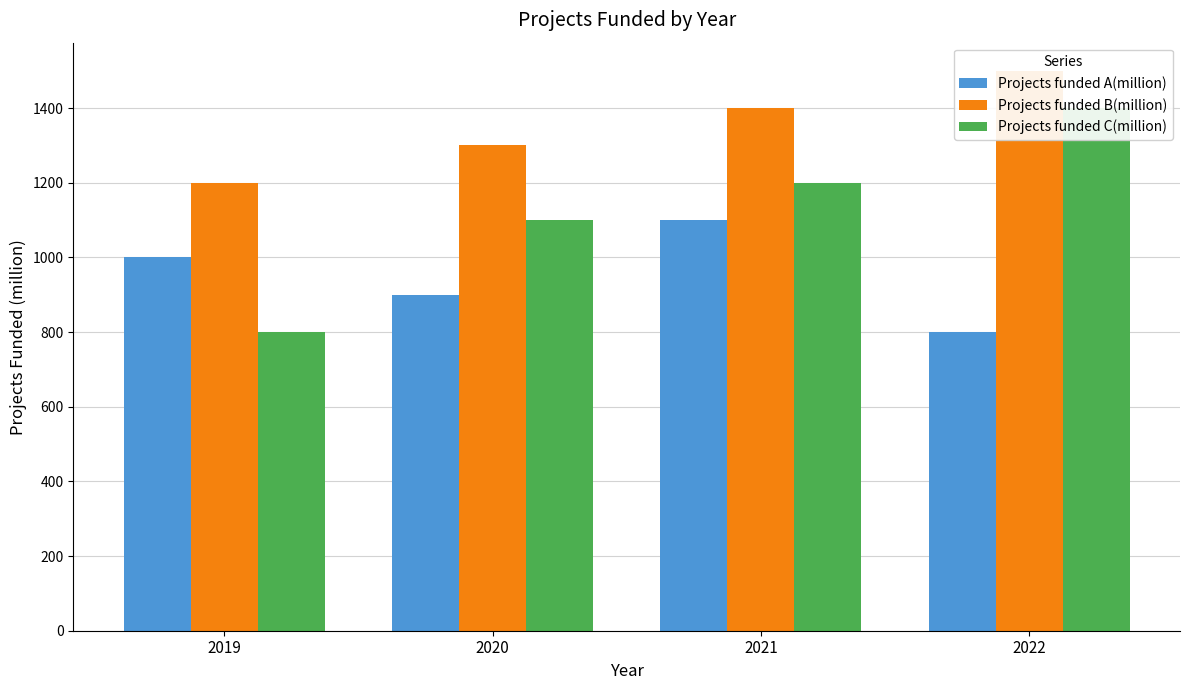

What are all the series names shown in the legend?

Projects funded A(million), Projects funded B(million), Projects funded C(million)